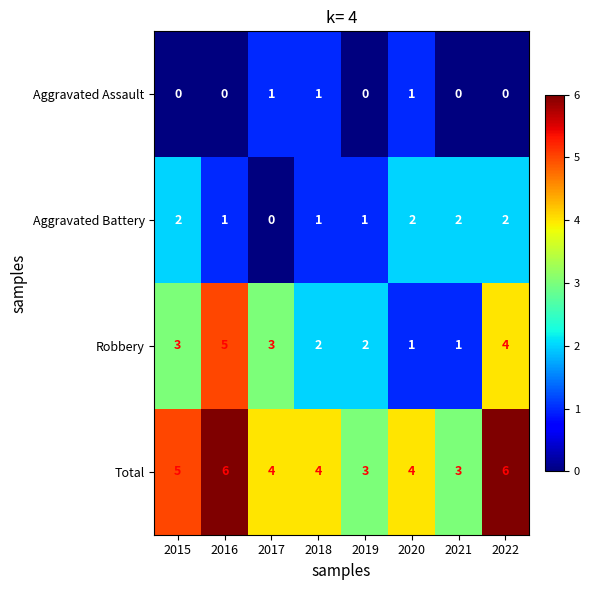

What is the sum of all Aggravated Assault values?

3